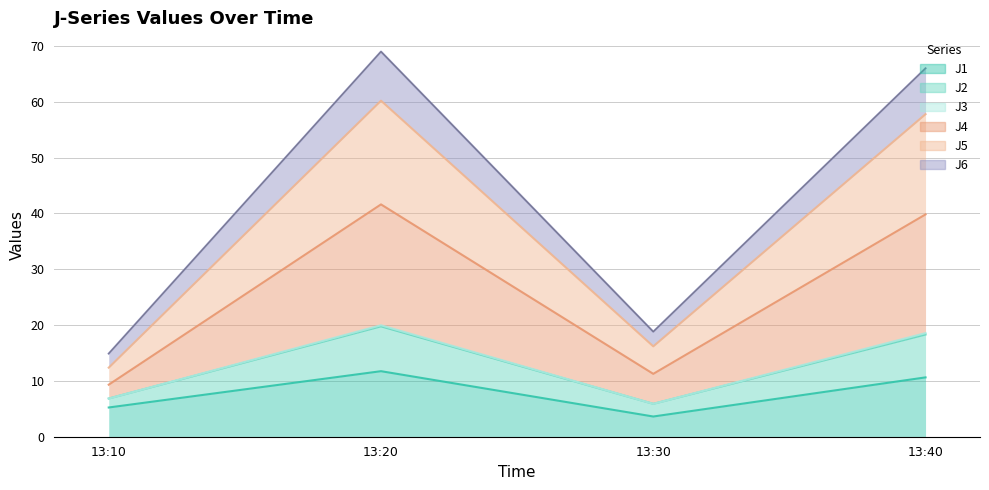

At which category does J1 reach its first local valley?

13:30